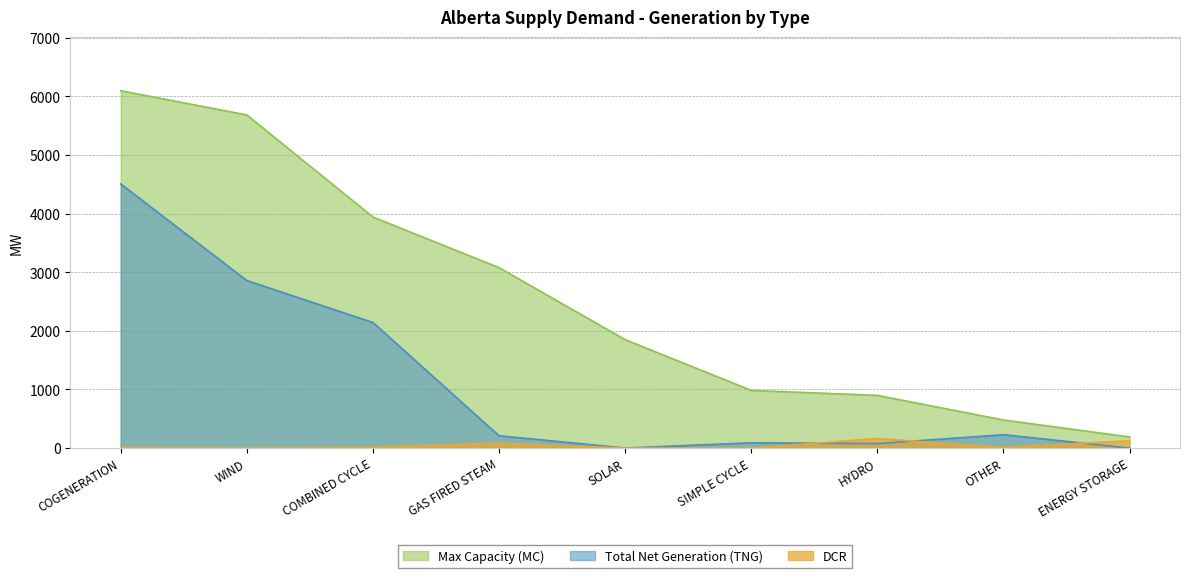

Rank the series at GAS FIRED STEAM from highest to lowest value.

Max Capacity (MC), Total Net Generation (TNG), DCR